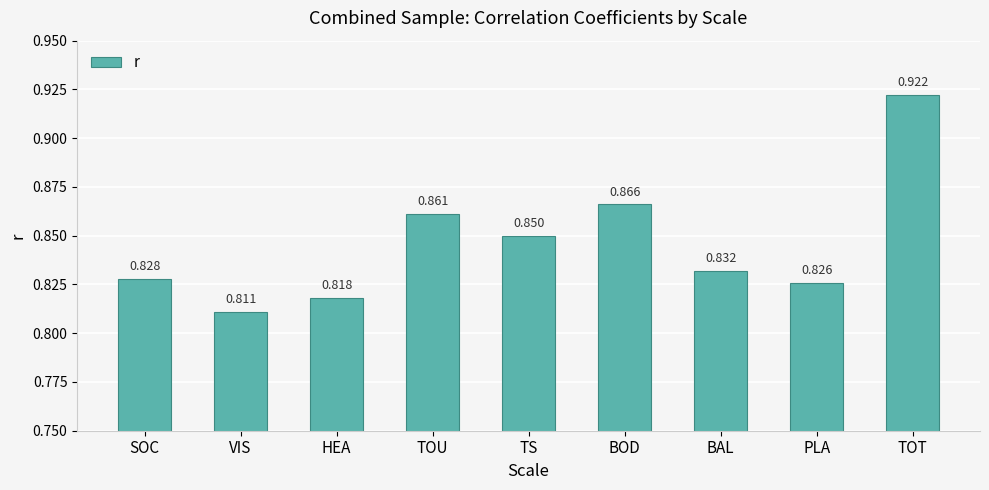

Which label corresponds to the smallest value in the chart?

VIS